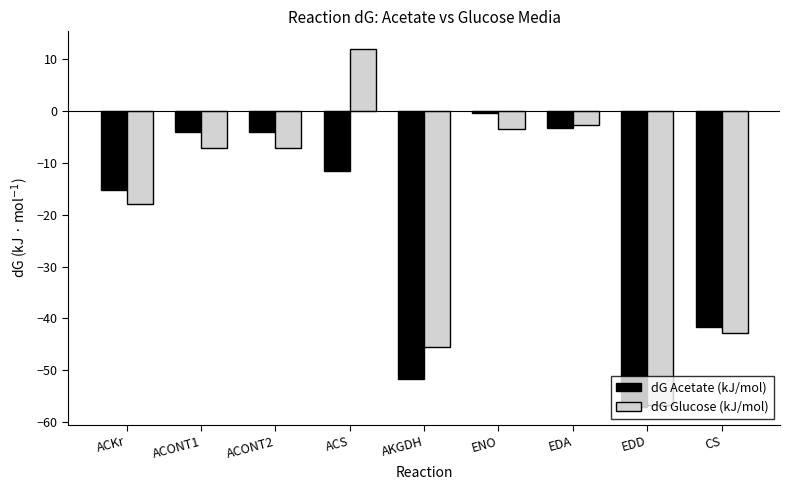

True or false: dG Glucose (kJ/mol) has a value of -7.1 at ACONT2.

True